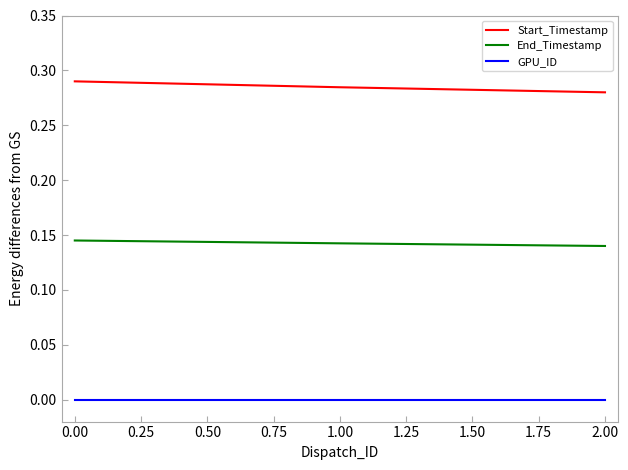

Rank the series by their average value, from highest to lowest.

Start_Timestamp, End_Timestamp, GPU_ID